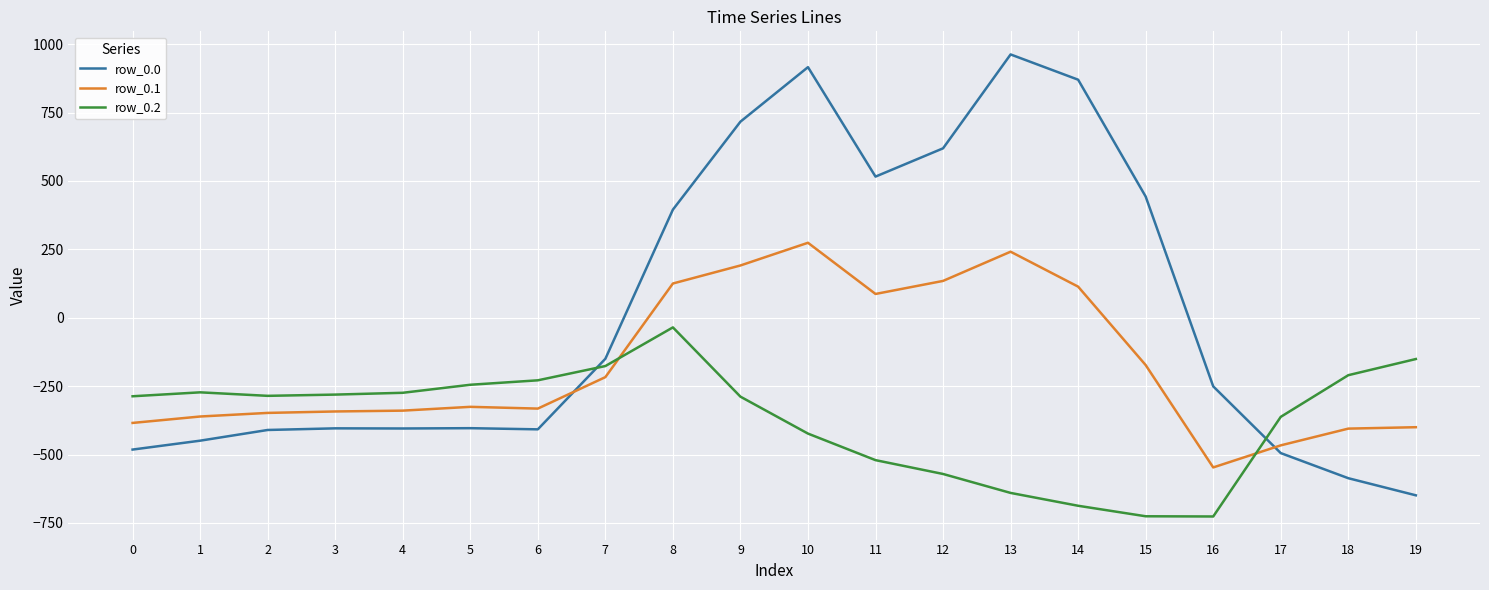

What is the smallest value displayed?

-726.6